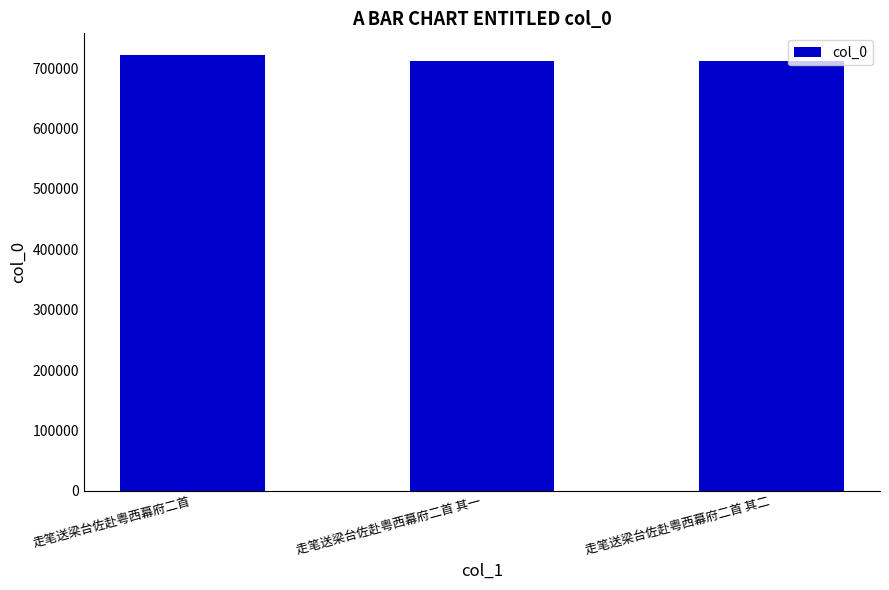

What is the label of the 2nd bar from the right?

走笔送梁台佐赴粤西幕府二首 其一